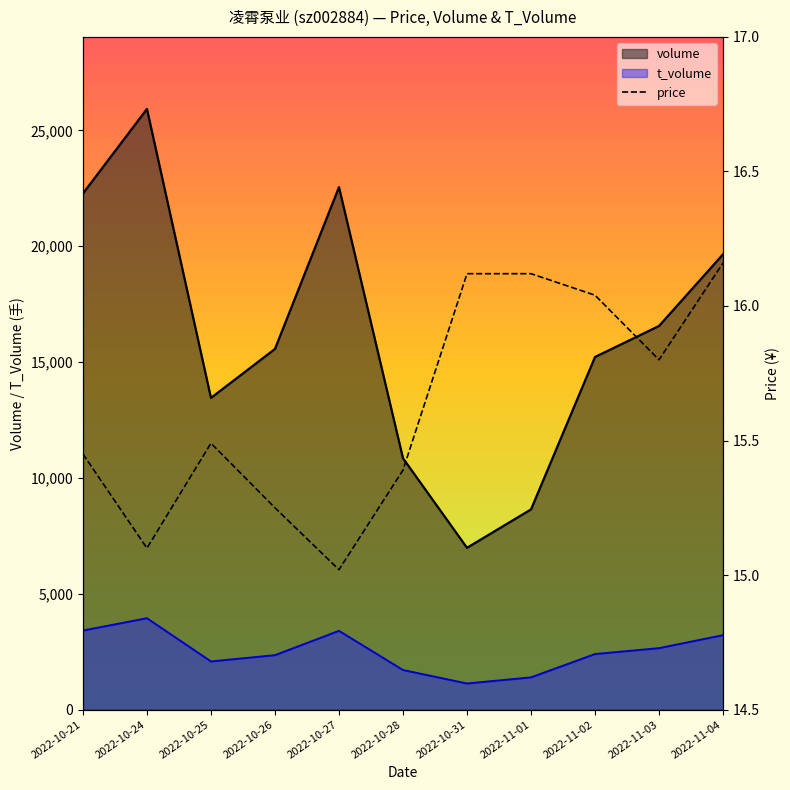

List the labels in order of value, largest first.

2022-11-04, 2022-10-31, 2022-11-01, 2022-11-02, 2022-11-03, 2022-10-25, 2022-10-21, 2022-10-28, 2022-10-26, 2022-10-24, 2022-10-27